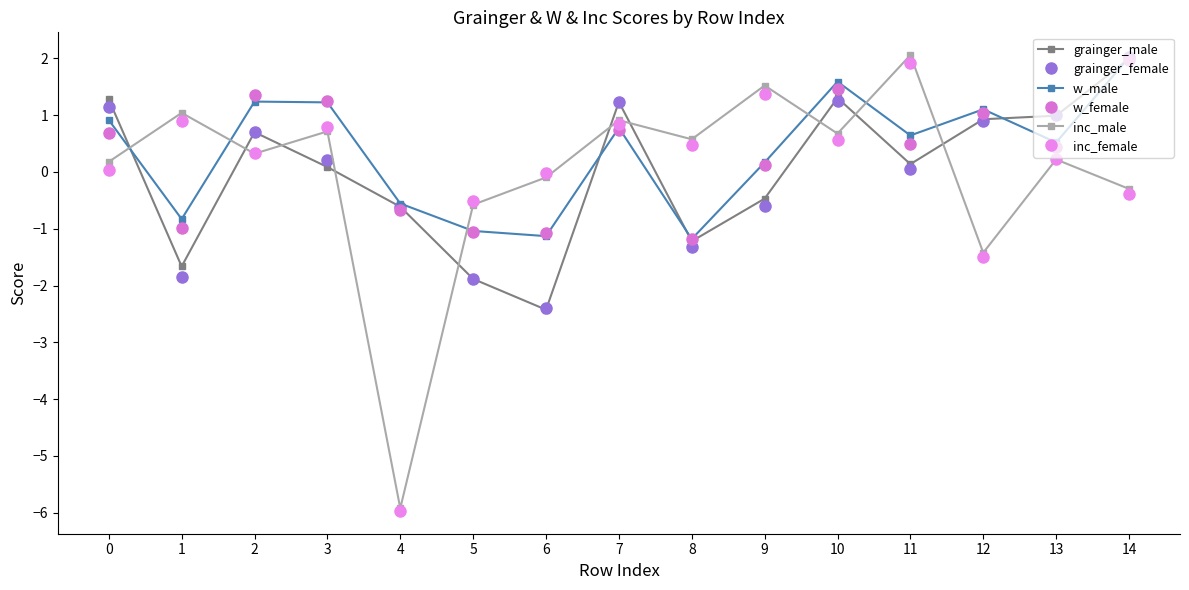

What is the total value across all series at 9?

2.1